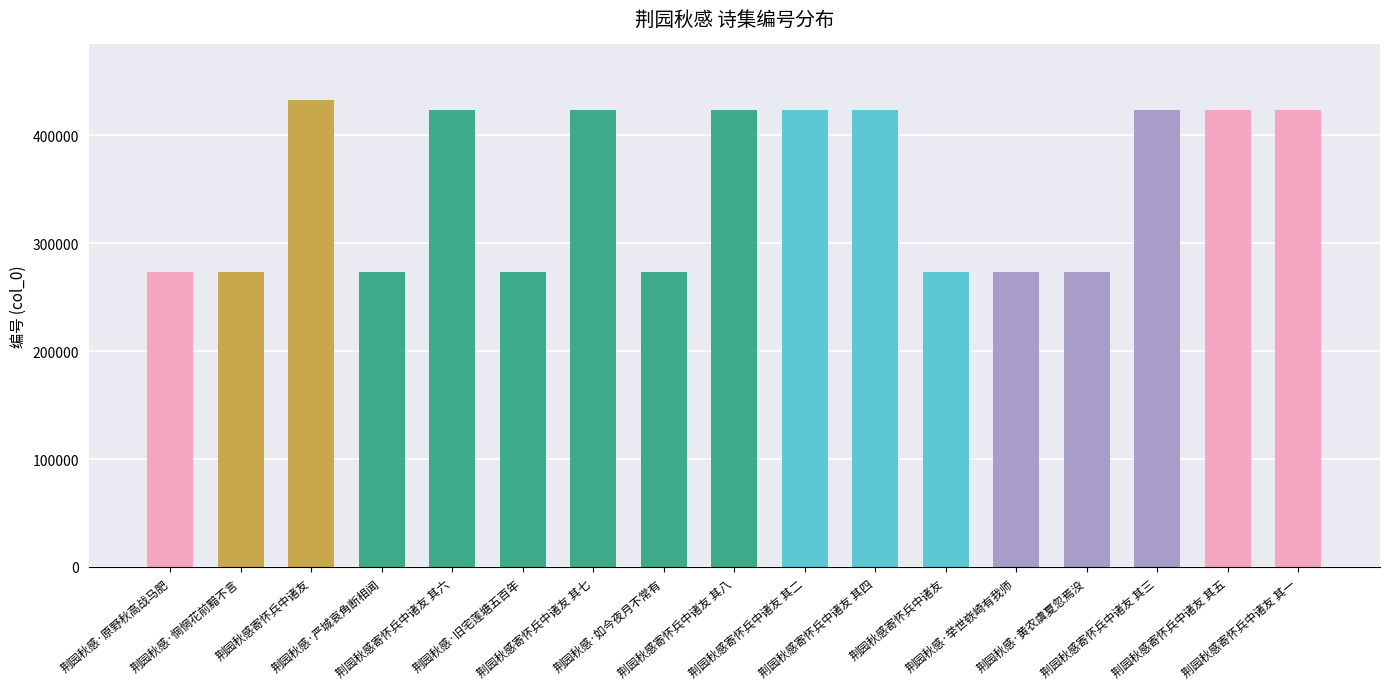

Reading left to right, what are all the values shown in this chart?

272914	273053	432248	272915	423352	273050	423353	272916	423354	423348	423350	273049	273052	273051	423349	423351	423347